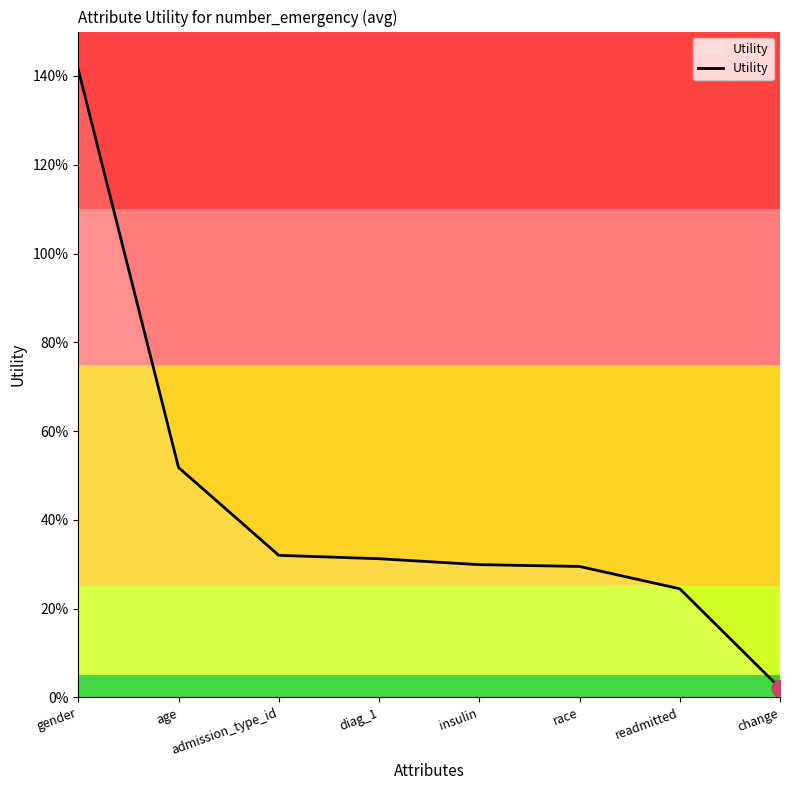

List the labels in order of value, largest first.

gender, age, admission_type_id, diag_1, insulin, race, readmitted, change